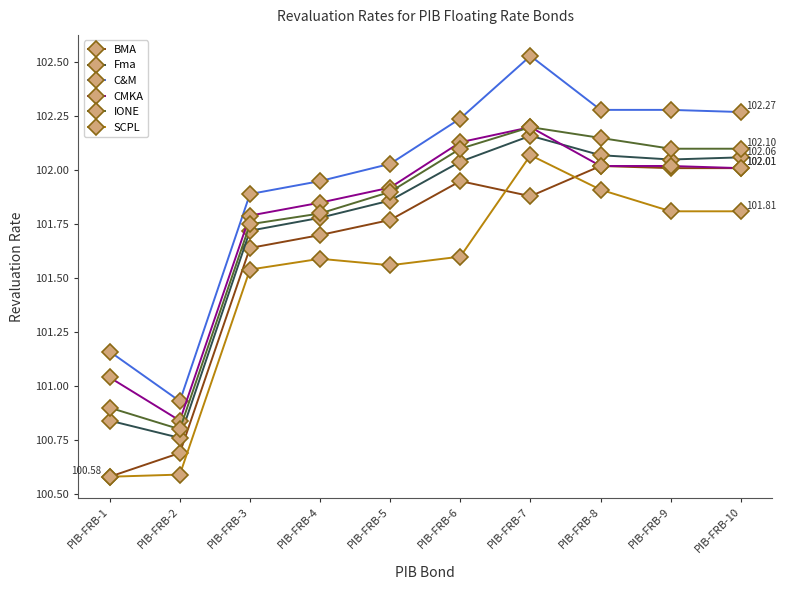

Which category has the highest value in the CMKA series?

PIB-FRB-7